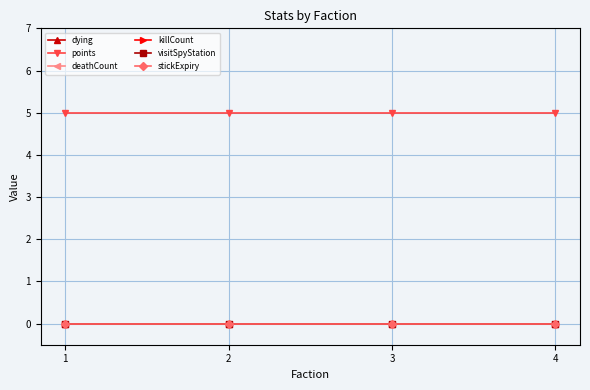

Is this an area chart (filled region under the line)?

No